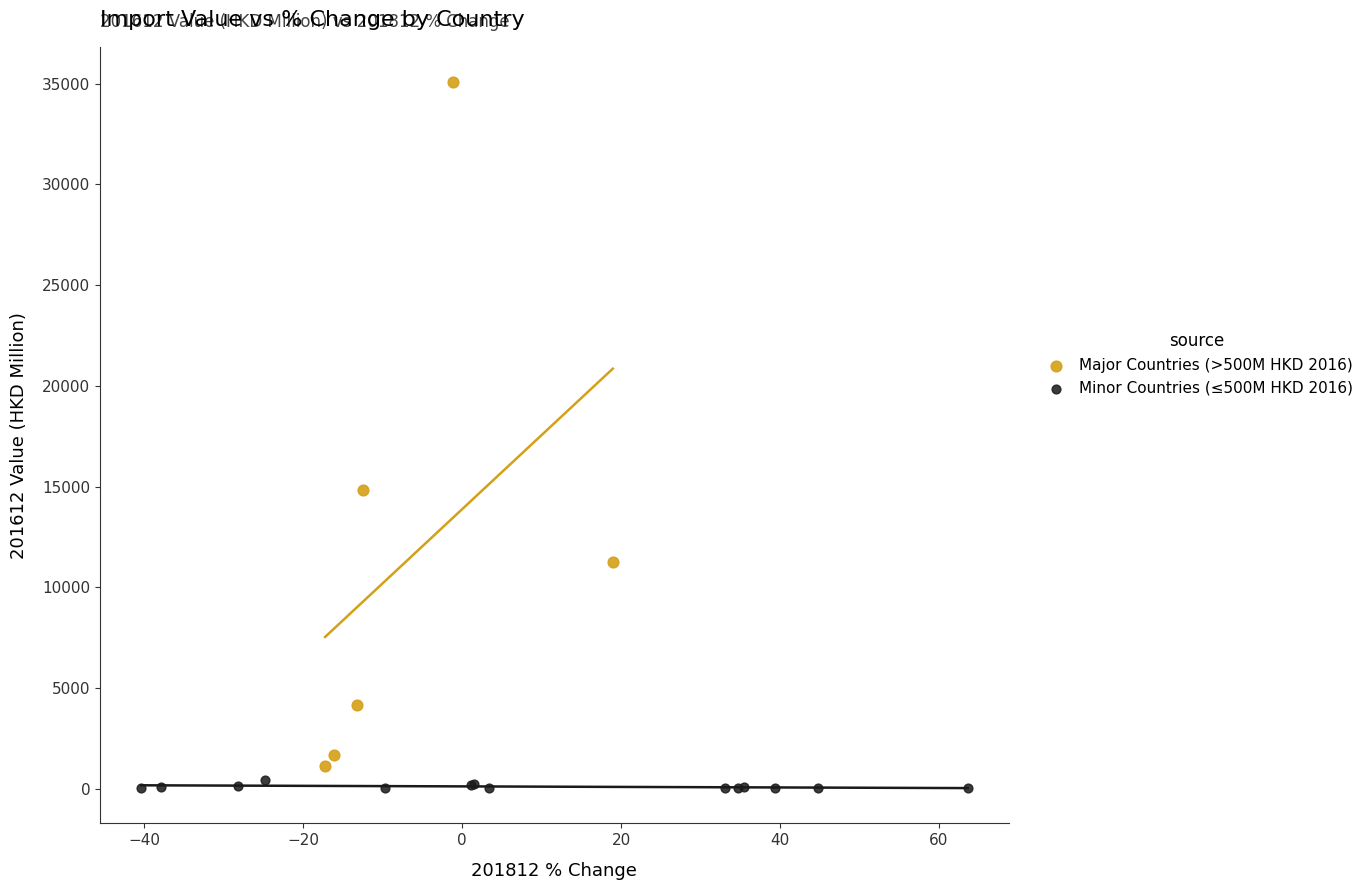

Which series contains the lowest Y value?

Minor Countries (≤500M HKD 2016)